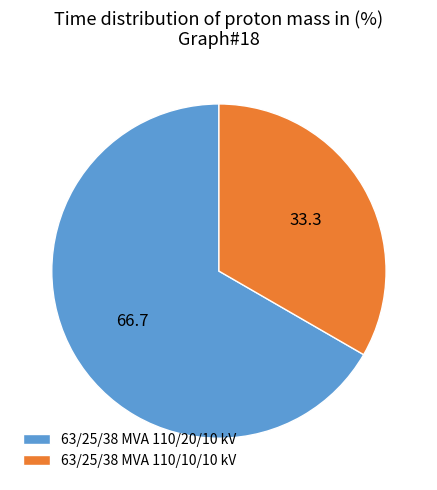

Is it true that 63/25/38 MVA 110/10/10 kV is 33% of the pie?

True